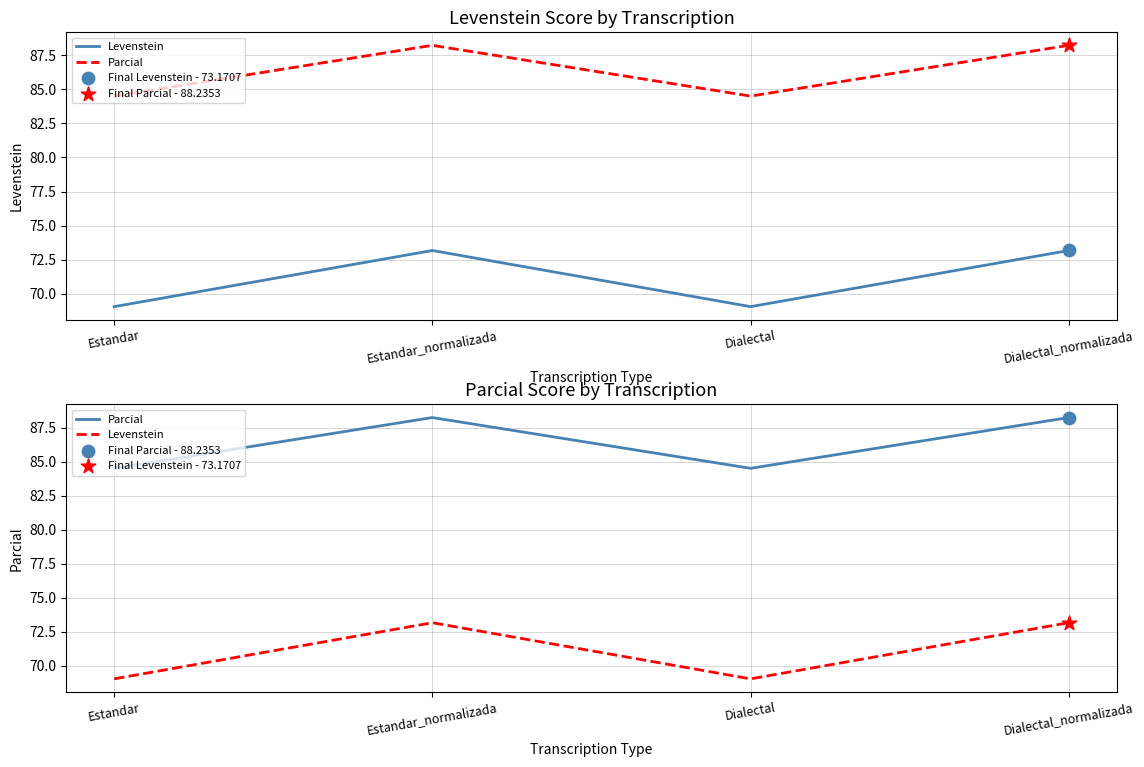

At which category is the sum across all series the highest?

Estandar_normalizada